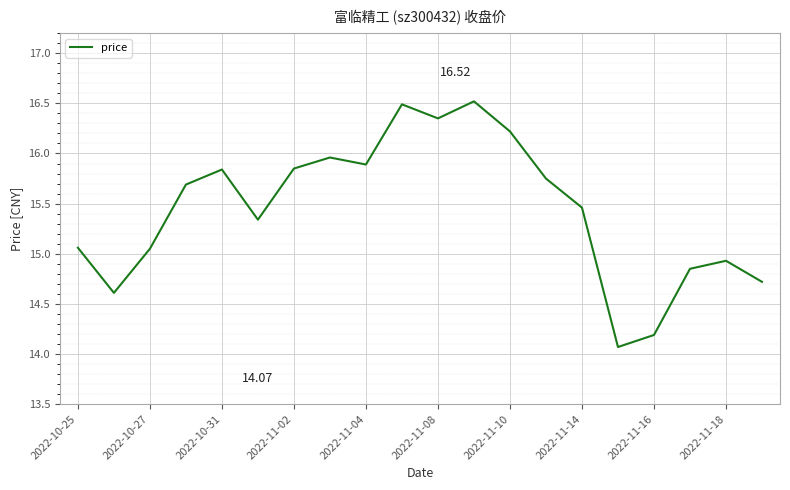

What is the change in value from 2022-10-25 to 2022-11-04?

+0.8